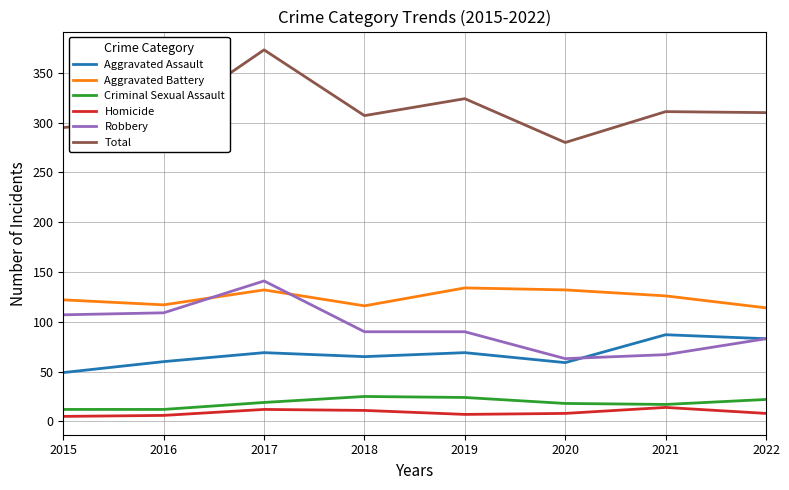

What is the difference between the second highest and minimum values in the Aggravated Battery series?

18